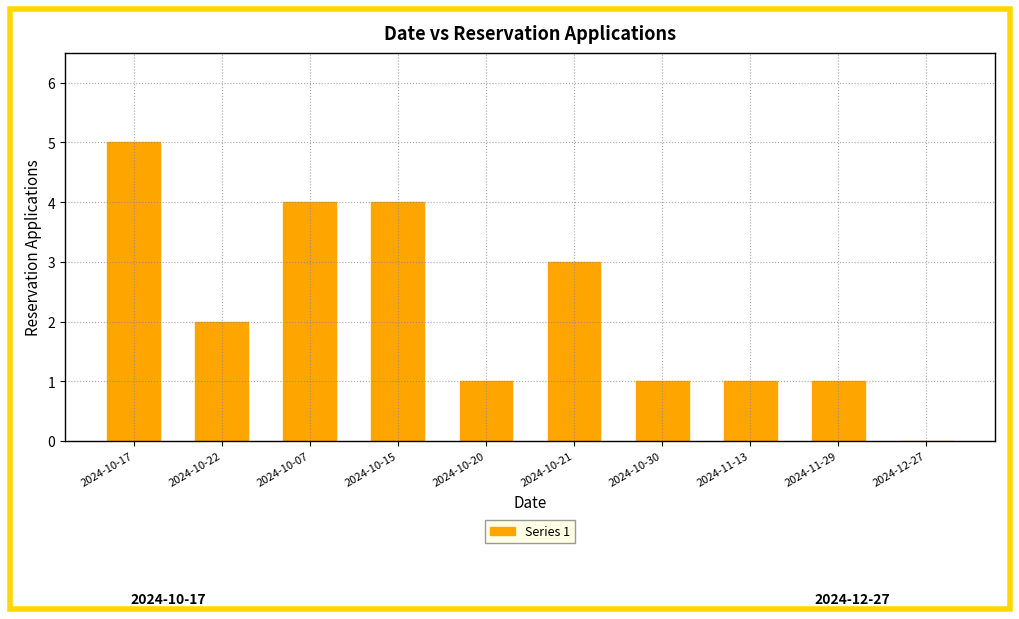

The value at 2024-12-27 is 3. True or false?

False